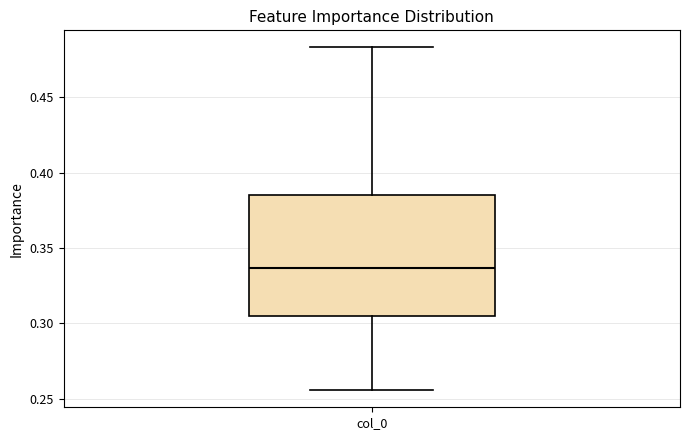

Where is the upper edge of the box for col_0 on the y-axis? The values are not printed on the chart, so give them approximately, as read against the axis.

0.385